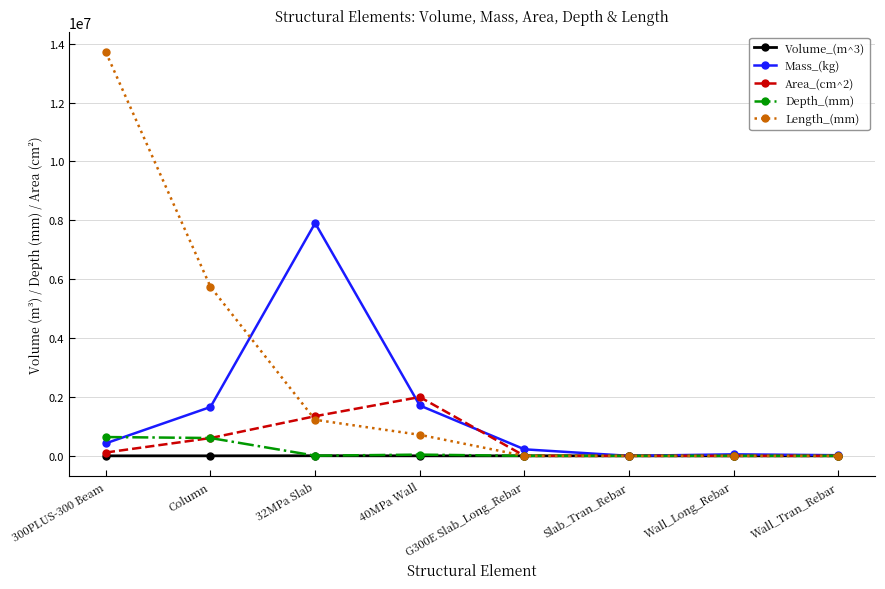

Which series has the largest range (max minus min)?

Length_(mm)